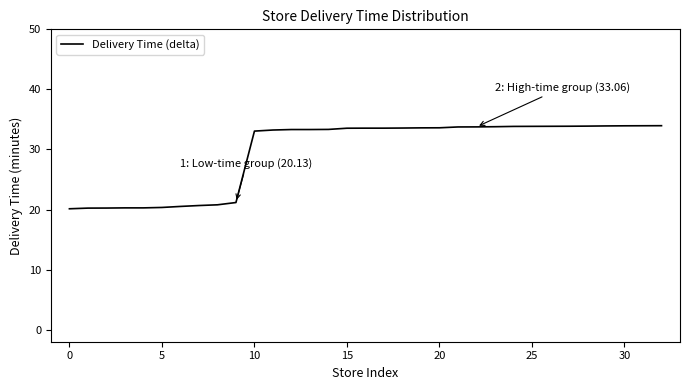

What is the difference between the maximum and minimum values?

13.8